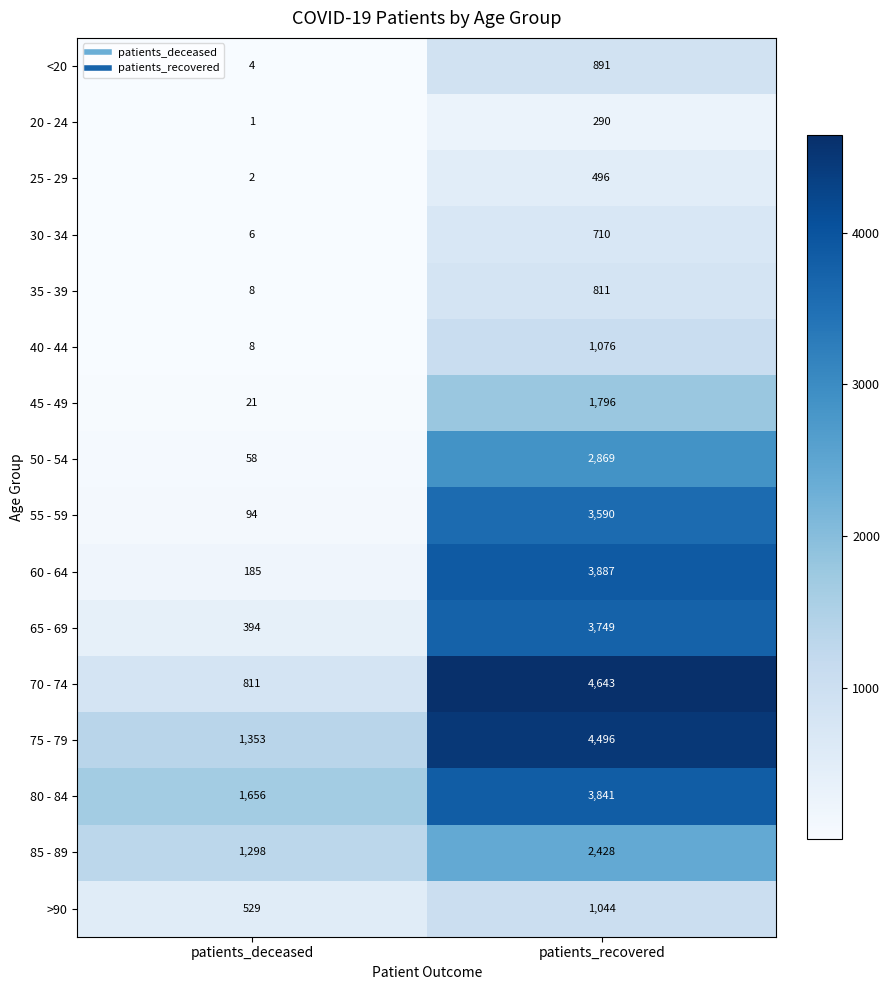

At how many categories does at least one series exceed 2656?

1